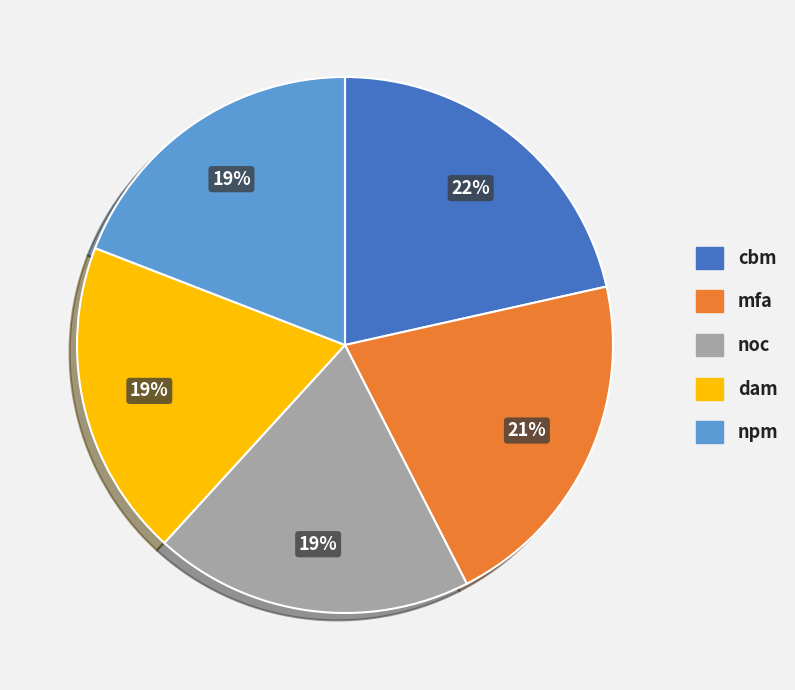

Does any single category account for the majority?

No